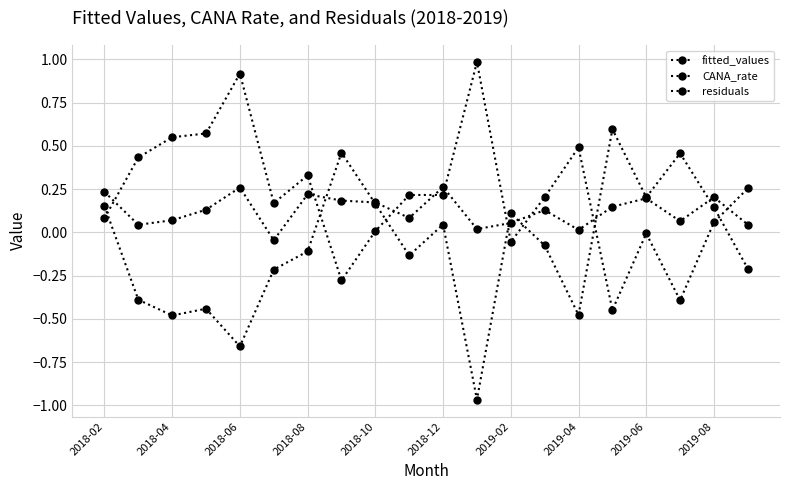

How many data points does each series have?

20